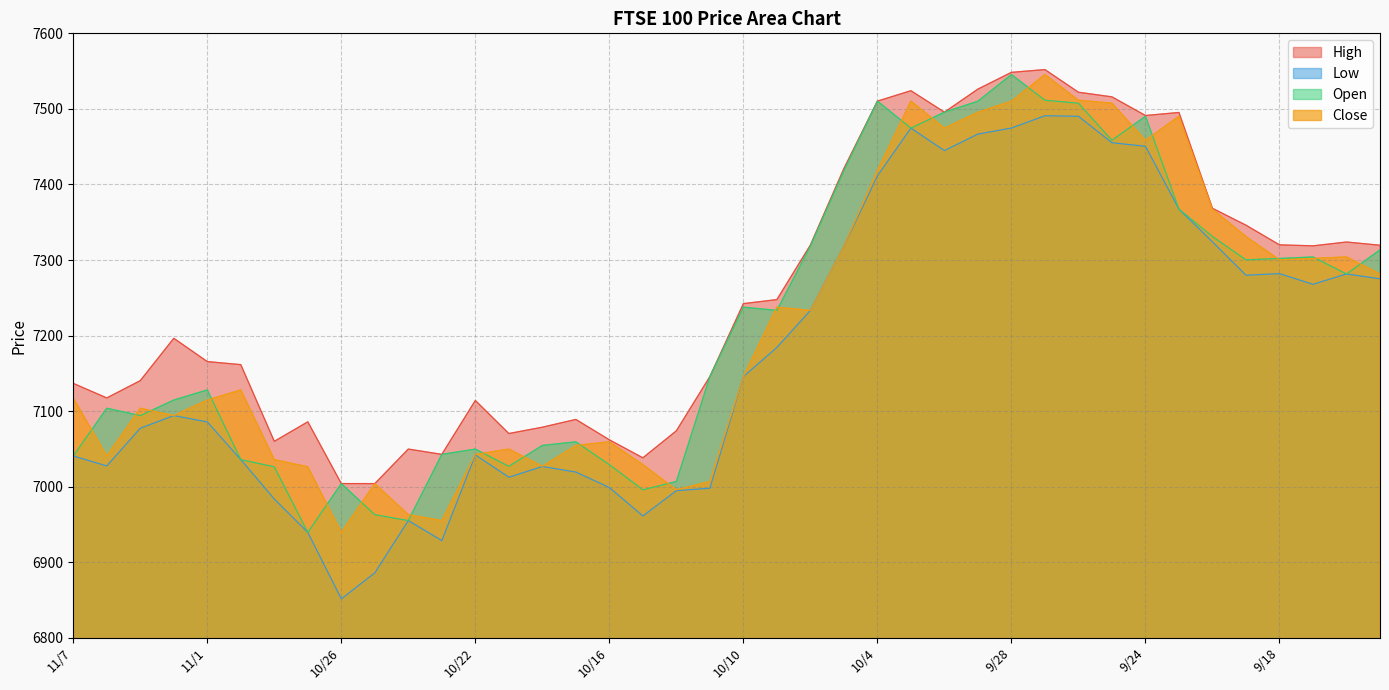

Which has a higher value, 10/1 or 9/18?

10/1